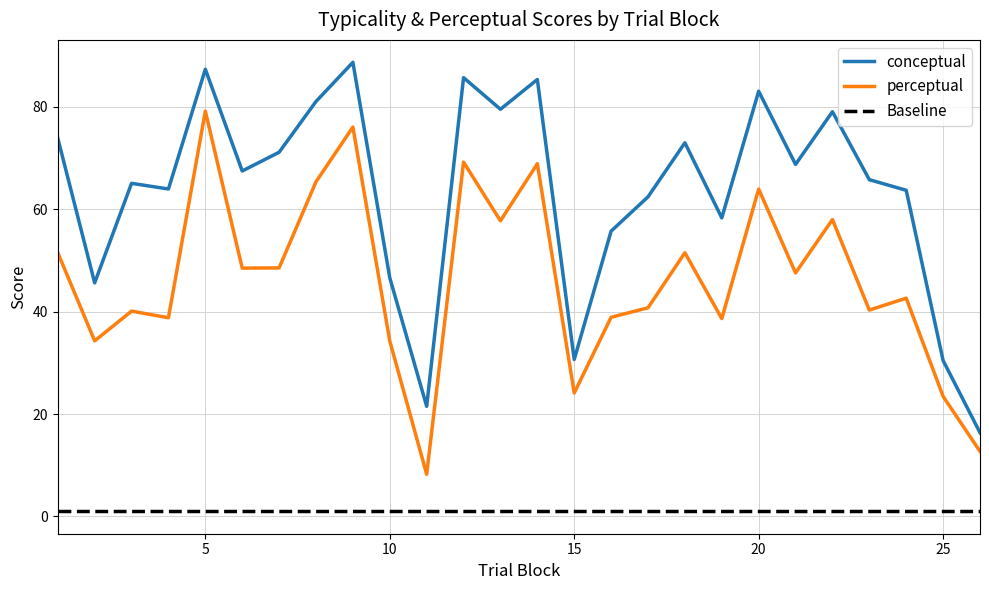

What is the greatest value displayed?

88.7